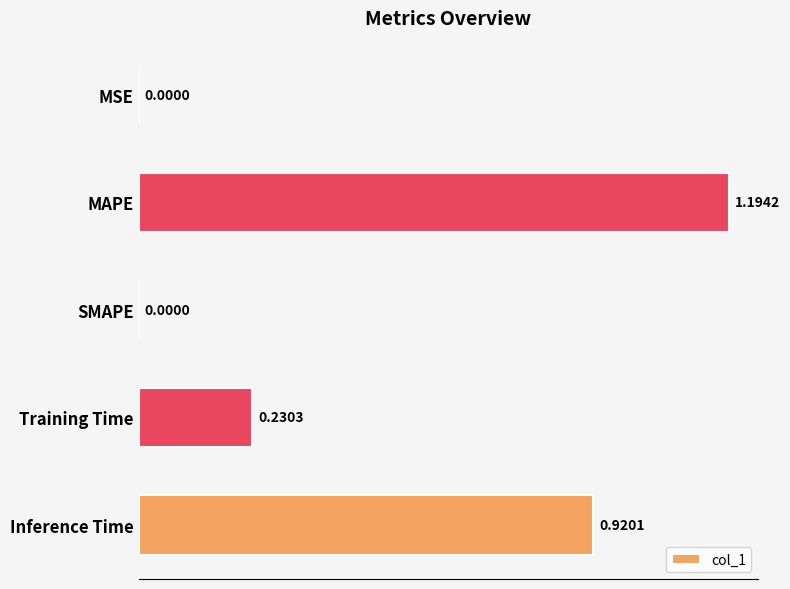

What is the sum of the values at SMAPE and MAPE?

1.2